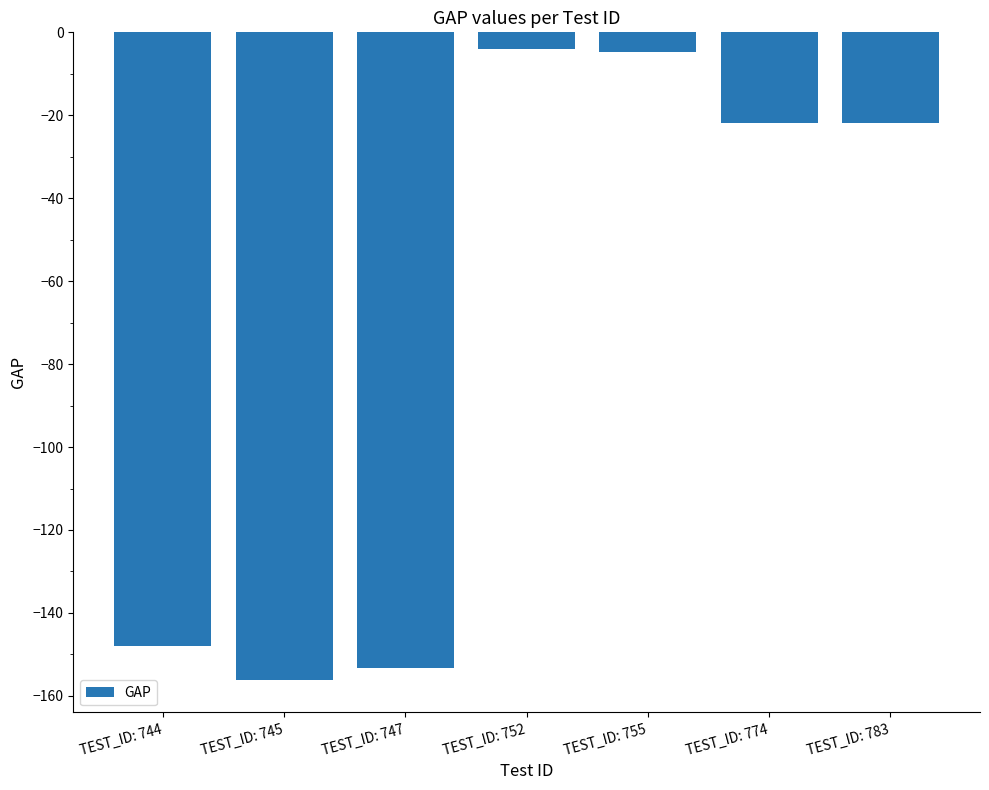

Where does the data first go above -21?

TEST_ID: 752